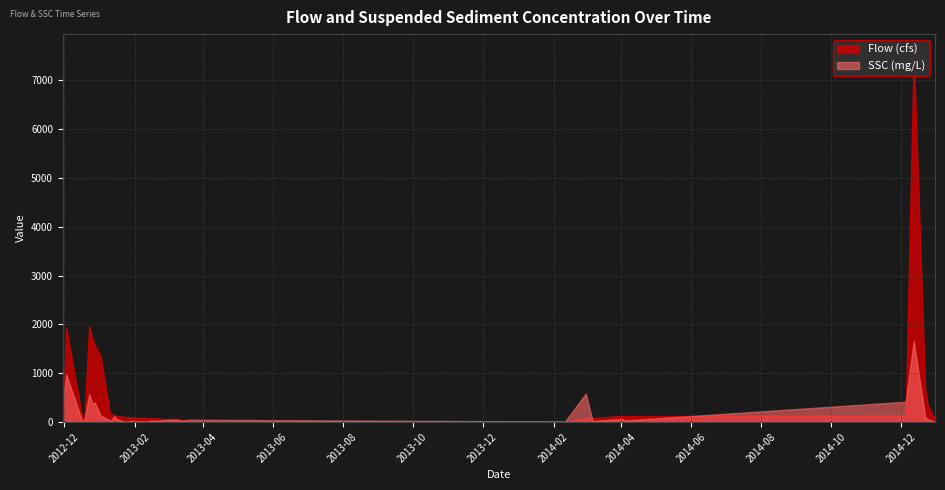

What is the difference between the highest and lowest values at 2013-01-10?

154.0